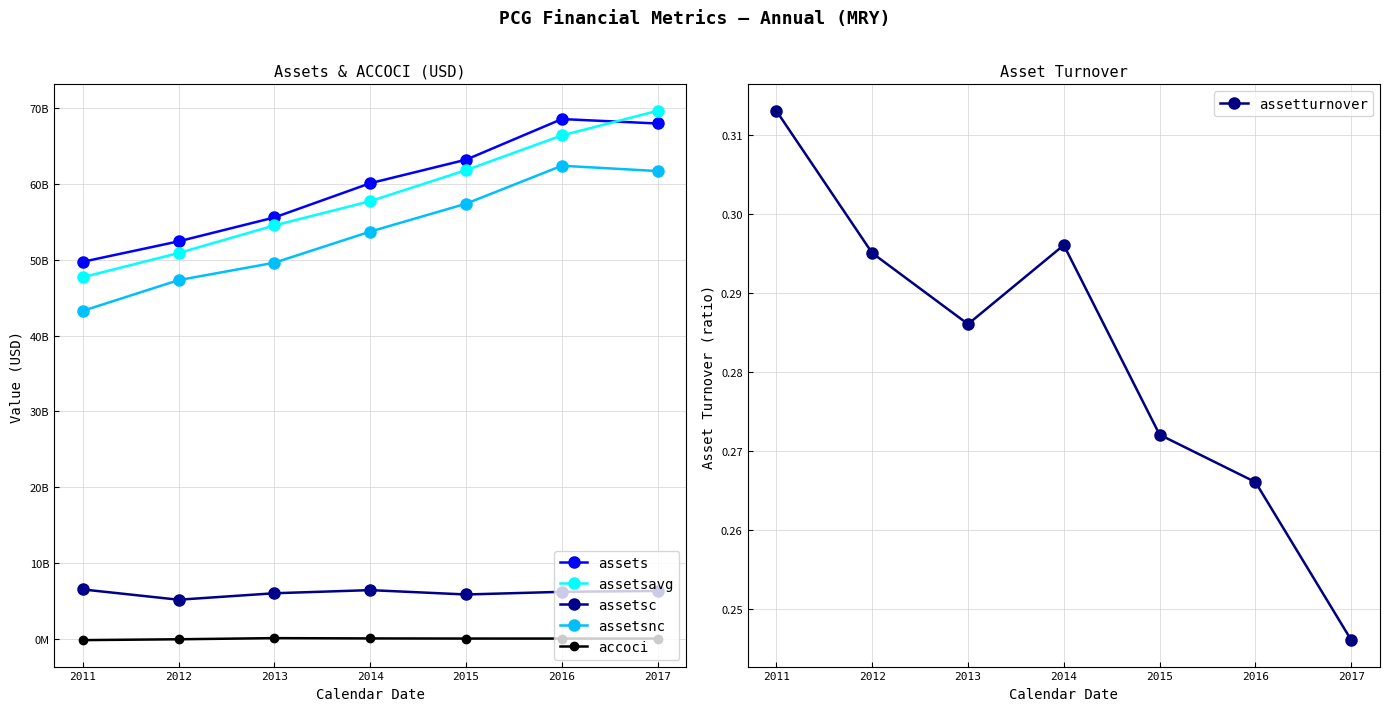

At how many categories does at least one series exceed 954044257?

7